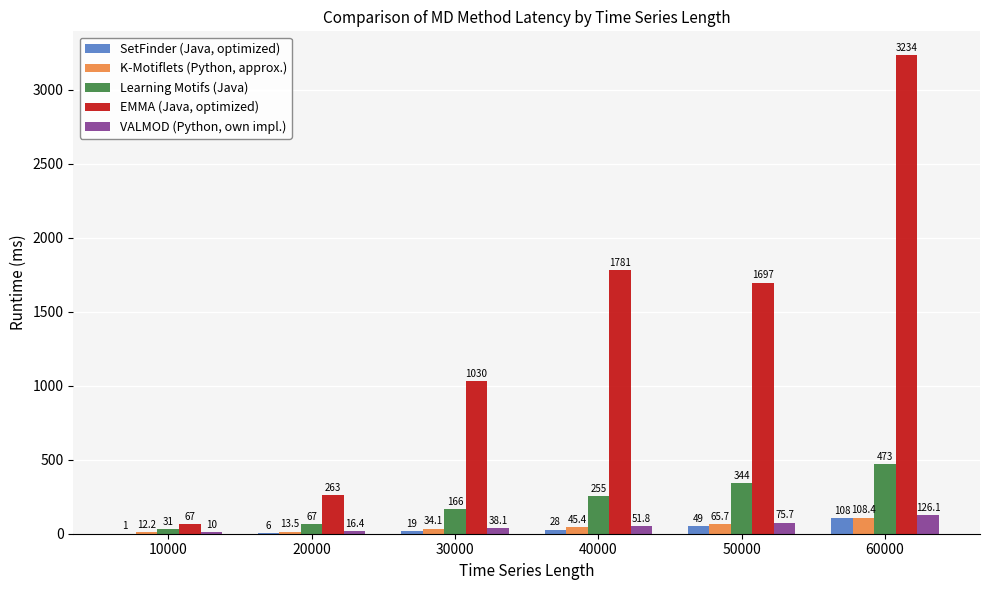

The SetFinder (Java, optimized) series shows 28.0 at 40000. True or false?

True